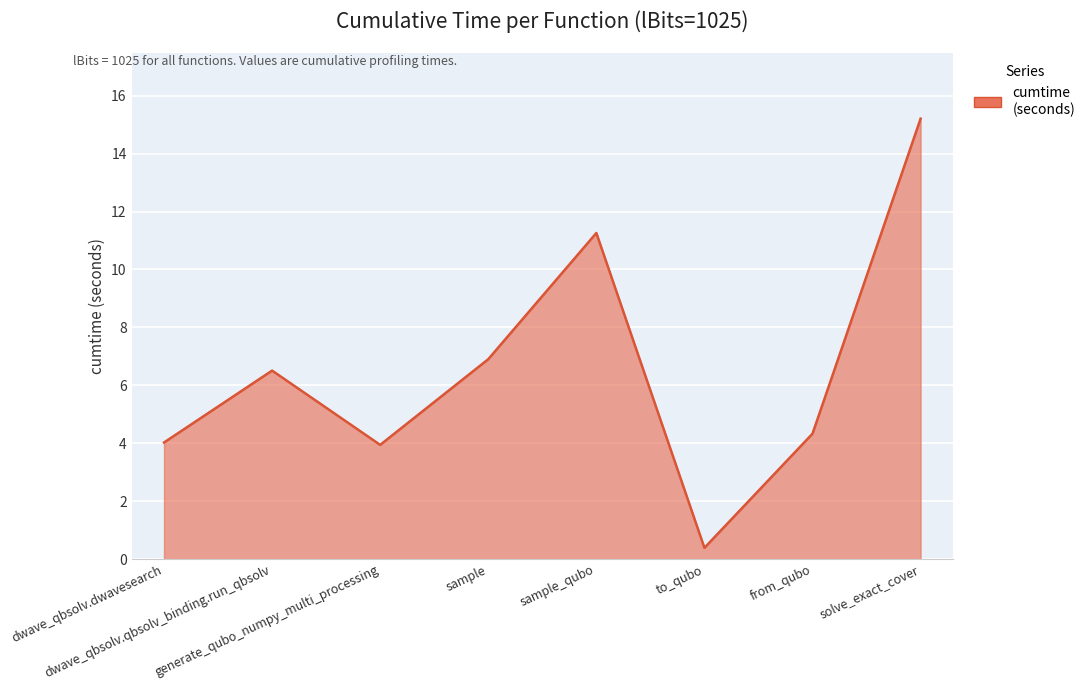

Reading left to right, list all the values displayed in this chart.

4.0	6.5	3.9	6.9	11.3	0.4	4.3	15.2